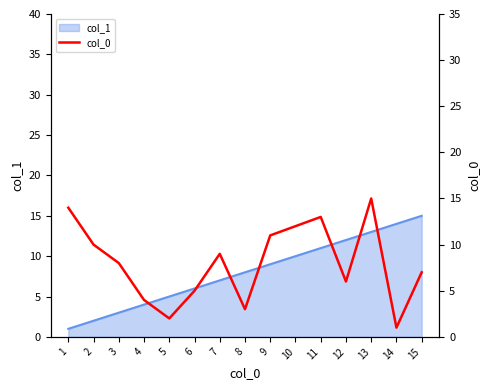

Is it true that col_1 equals 7 at 7?

True